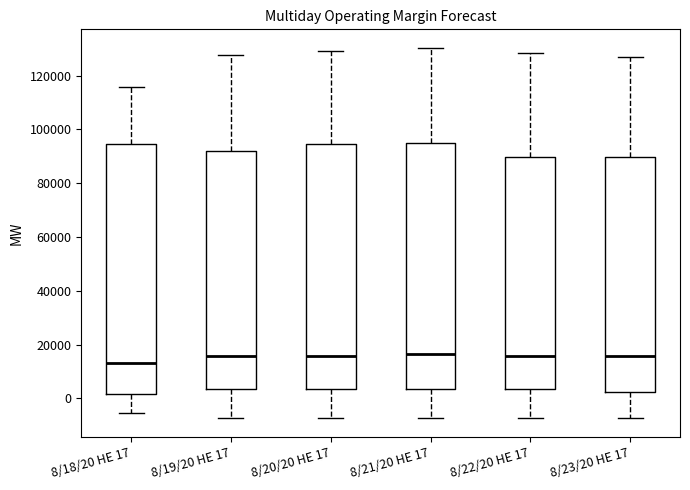

Which box's median line is the lowest?

8/18/20 HE 17